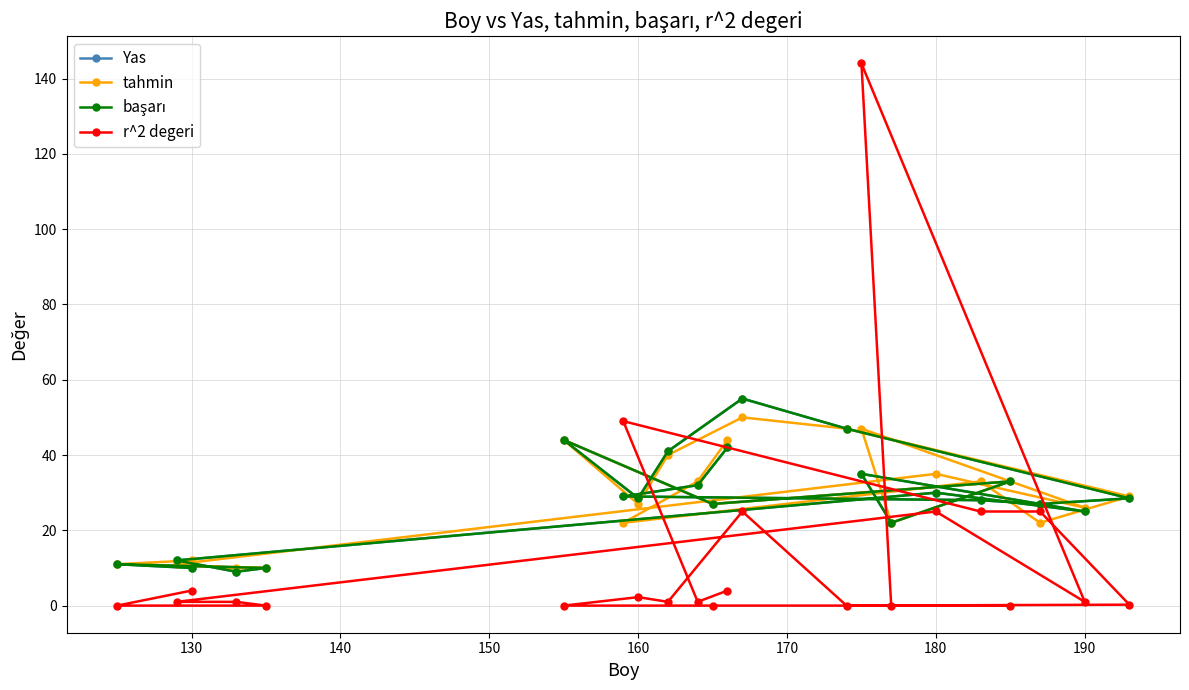

How many times do başarı and r^2 degeri cross each other?

4